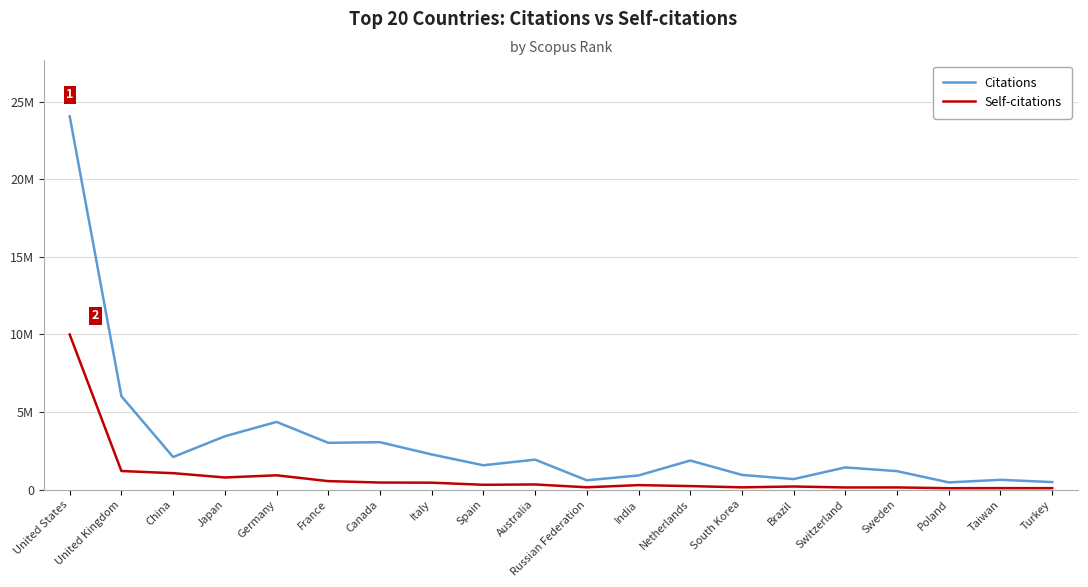

What is the minimum value shown in the chart?

95088